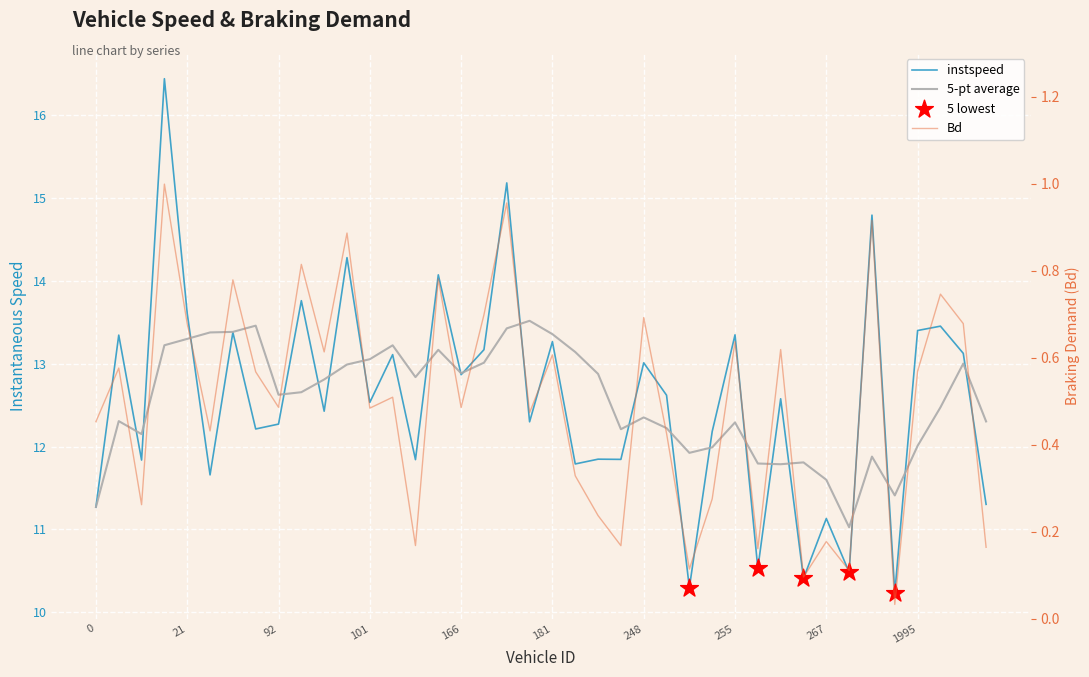

At how many categories does at least one series exceed 8?

40